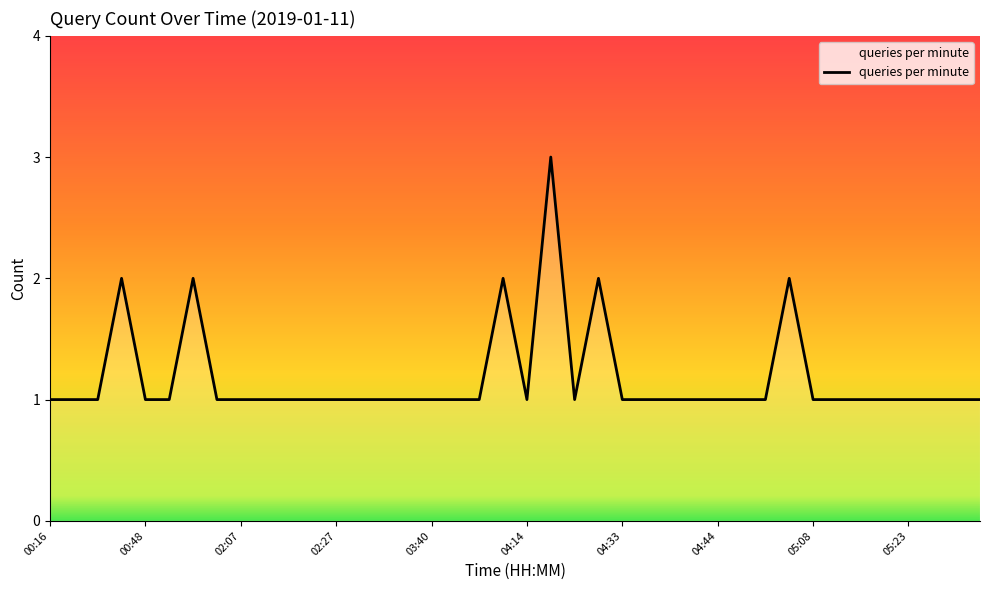

What is the greatest value displayed?

3